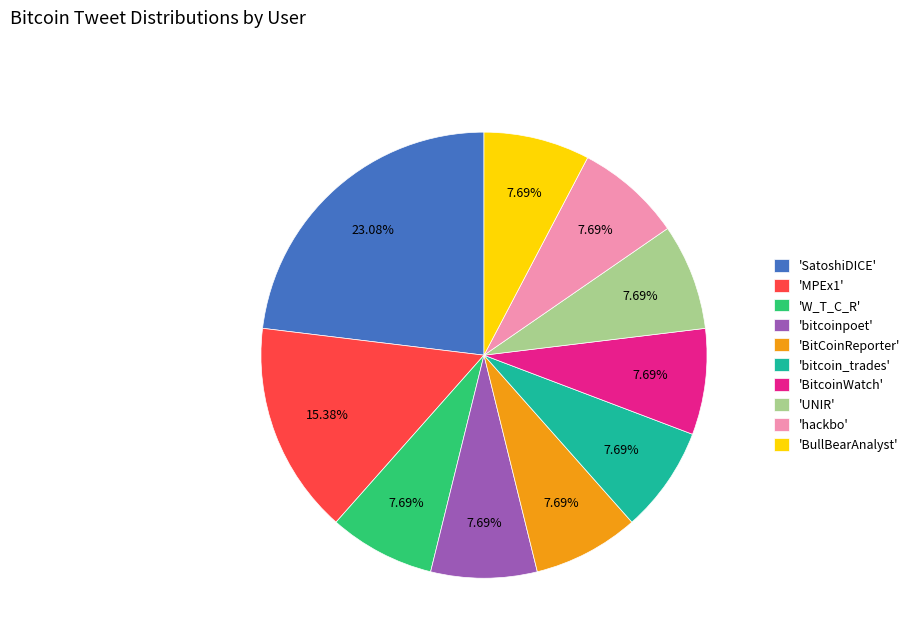

Which category has the biggest portion of the pie?

'SatoshiDICE'